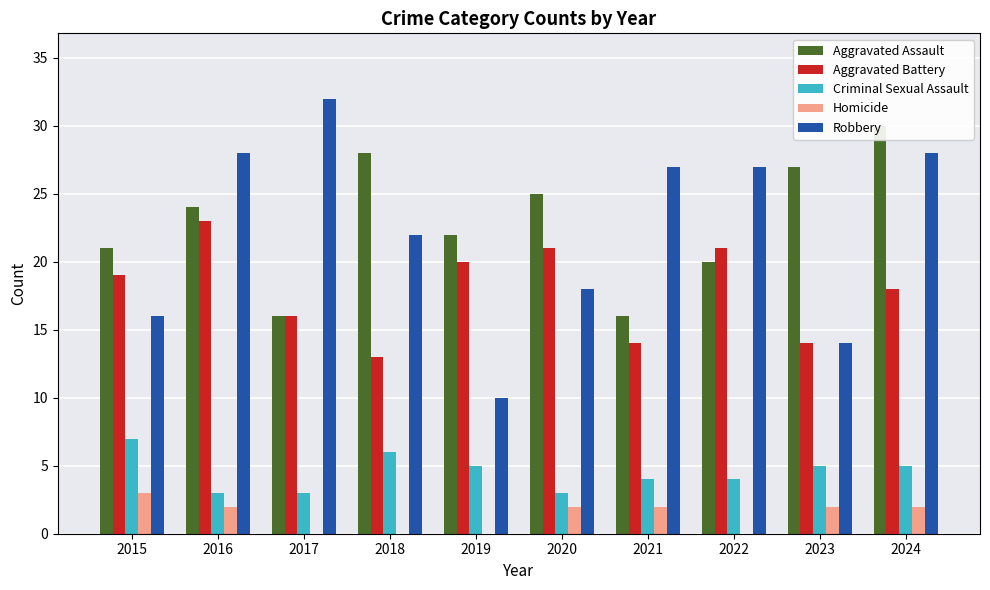

Which category has the lowest value across all series?

2017